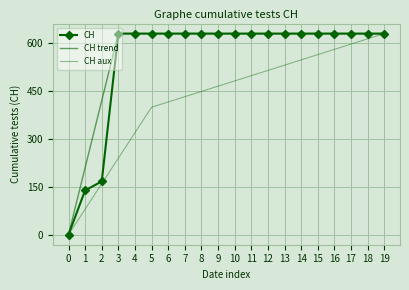

What is the sum of the CH values at 16 and 6?

1262.0